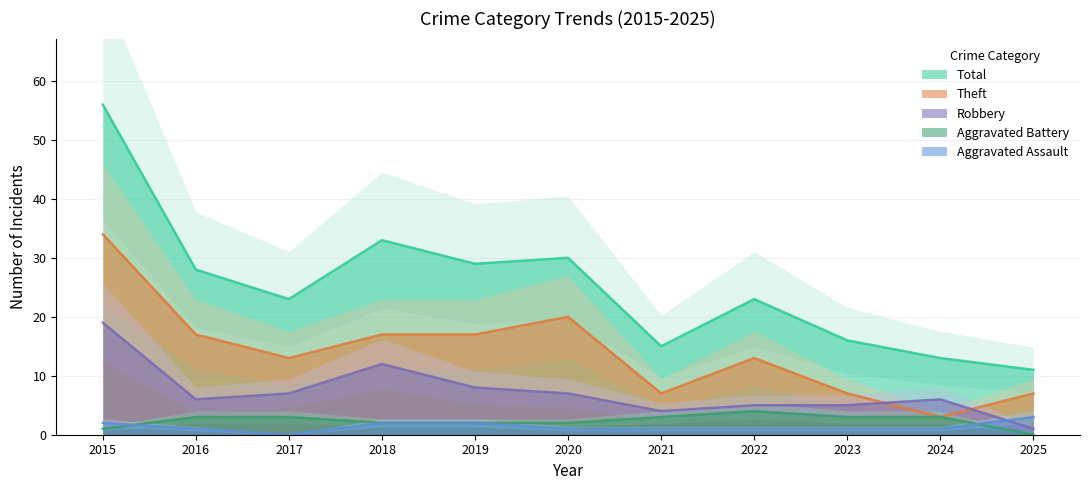

Which series ends up on top after the final intersection of Robbery and Aggravated Assault?

Aggravated Assault